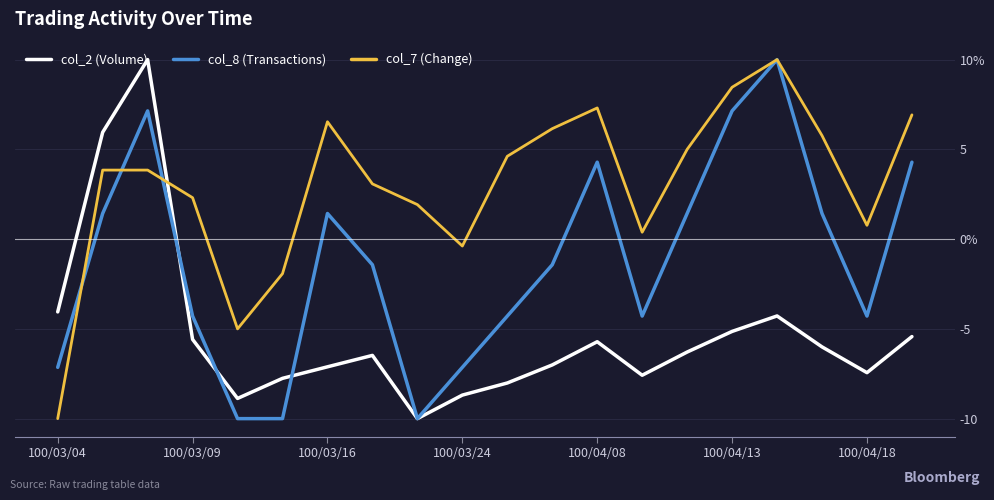

What are all the series names shown in the legend?

col_2 (Volume), col_8 (Transactions), col_7 (Change)